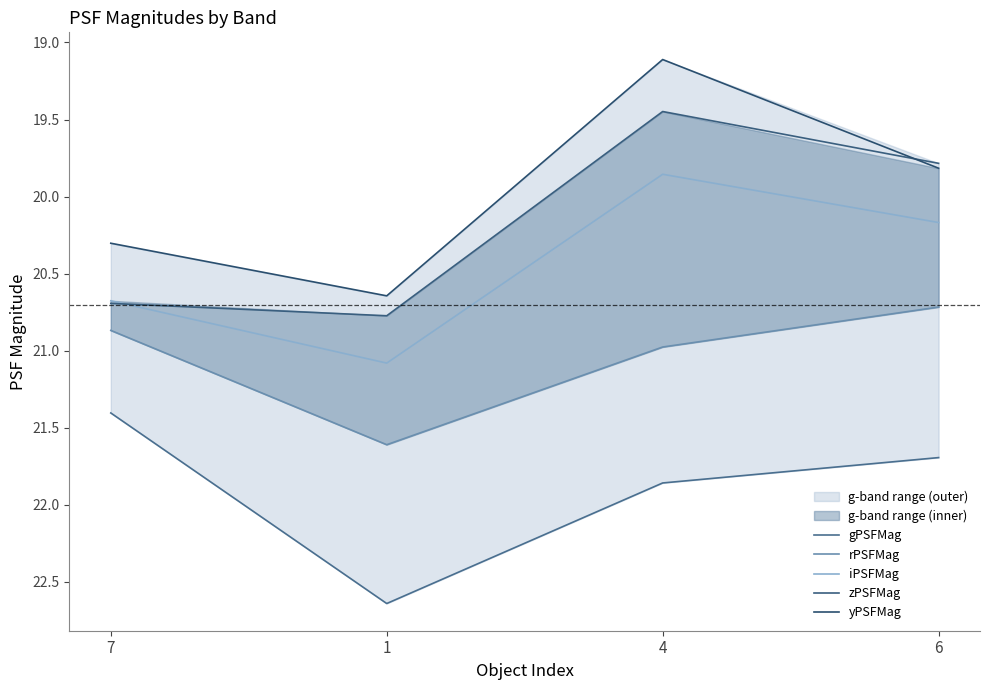

How many data points does each series have?

4